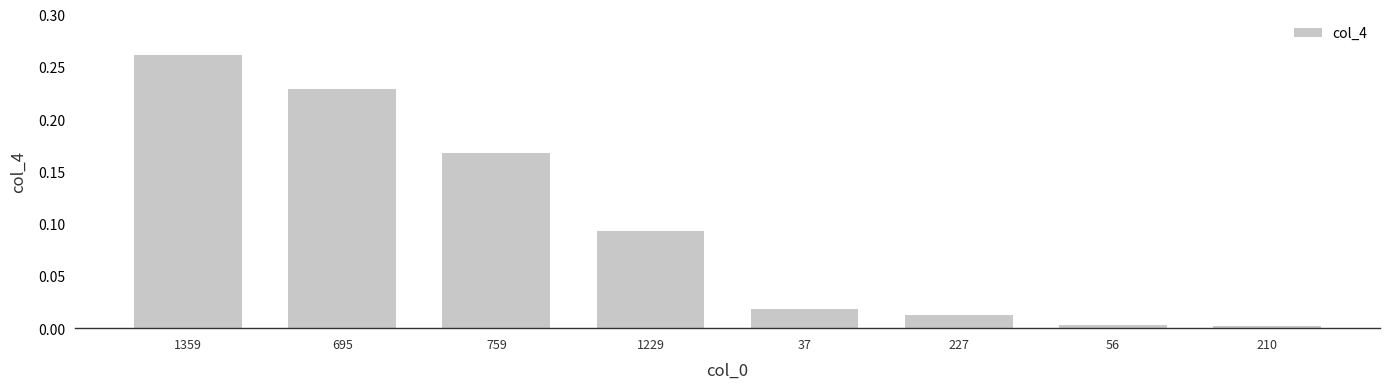

True or false: the data shows 0.0 at 210.

True